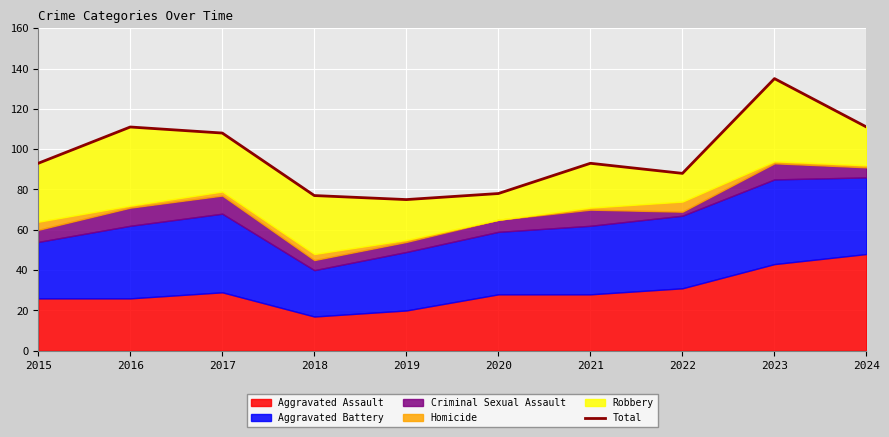

What is the ratio of the value at 2021 to the value at 2016?

0.8